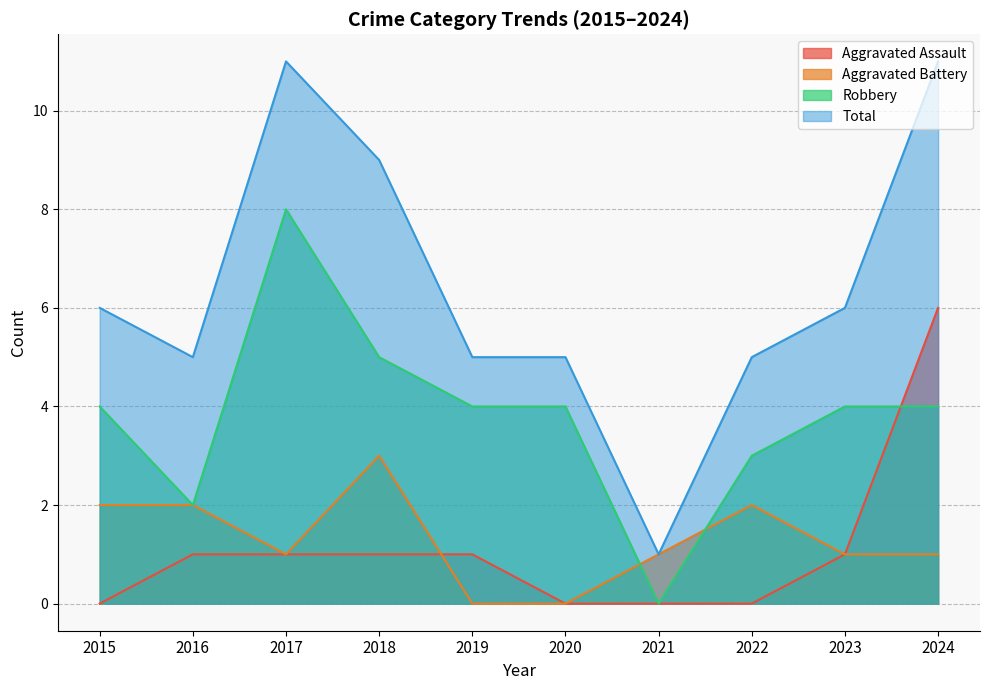

Is the value of Aggravated Assault at 2020 greater than the value of Total at 2016?

No